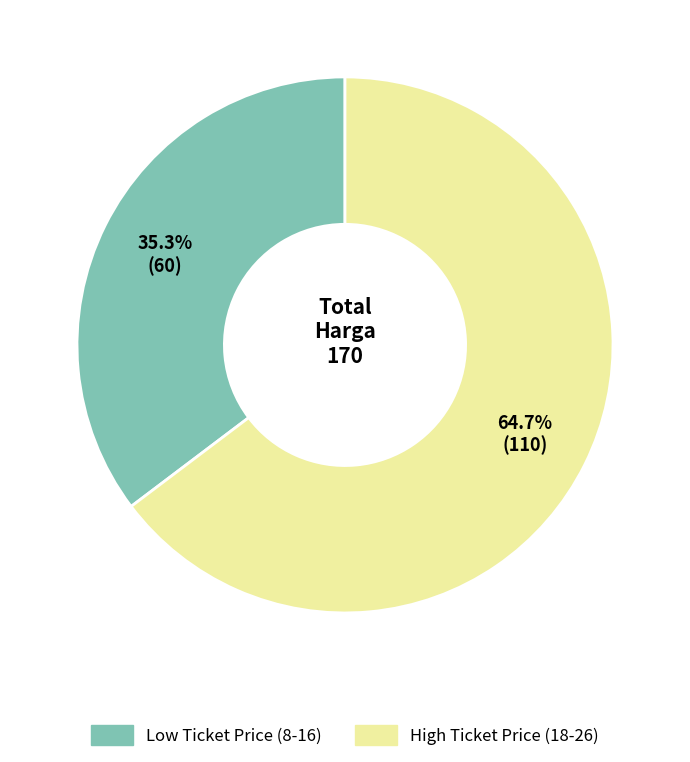

To the nearest percent, what is the difference between the largest and smallest slice percentages?

29%